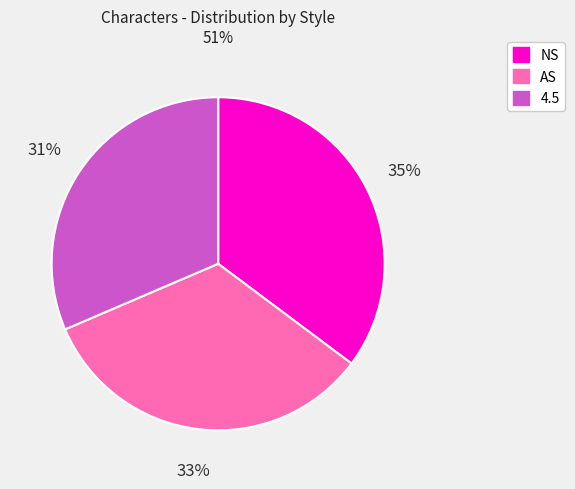

Which has a higher value, AS or 4.5?

AS